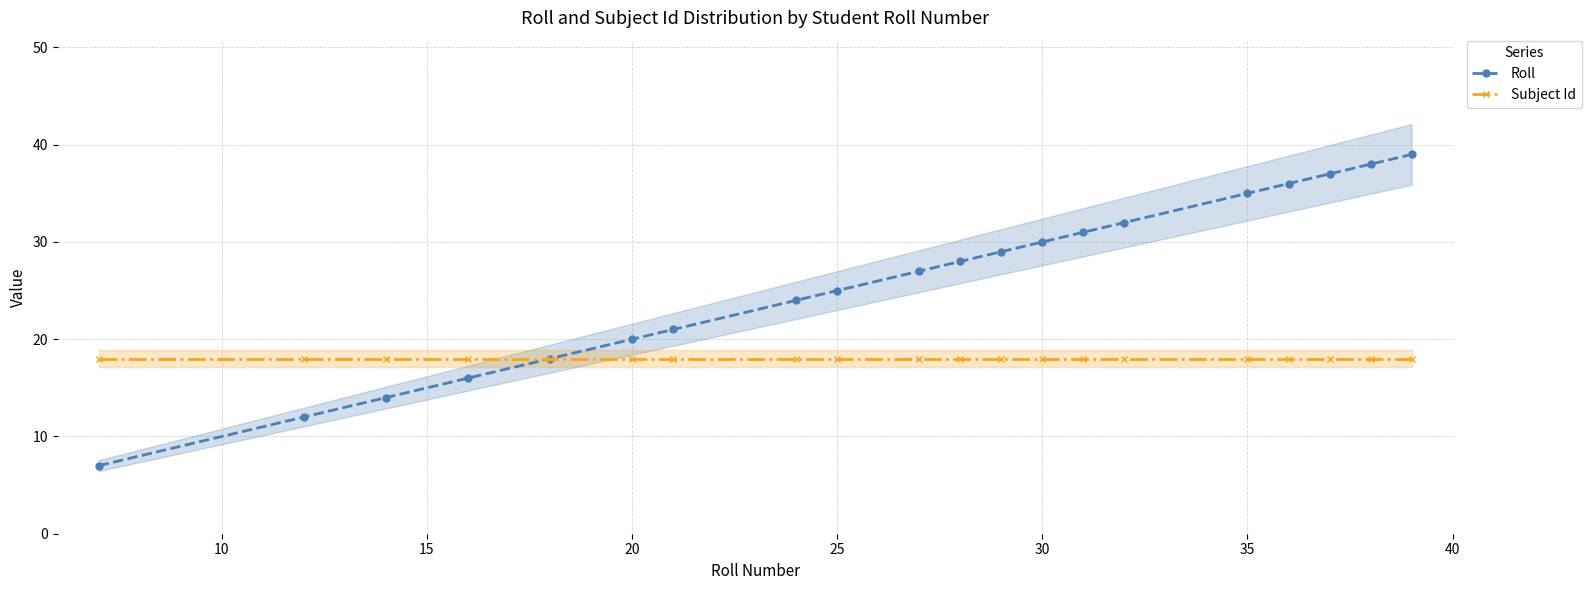

Is it true that Subject Id equals 18 at 35?

True